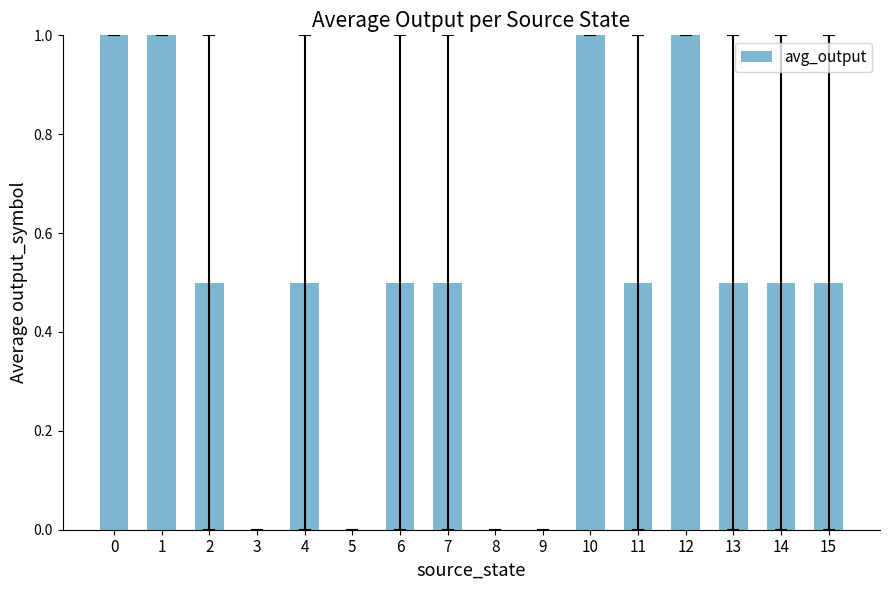

What is the sum of the values at 11 and 12?

1.5